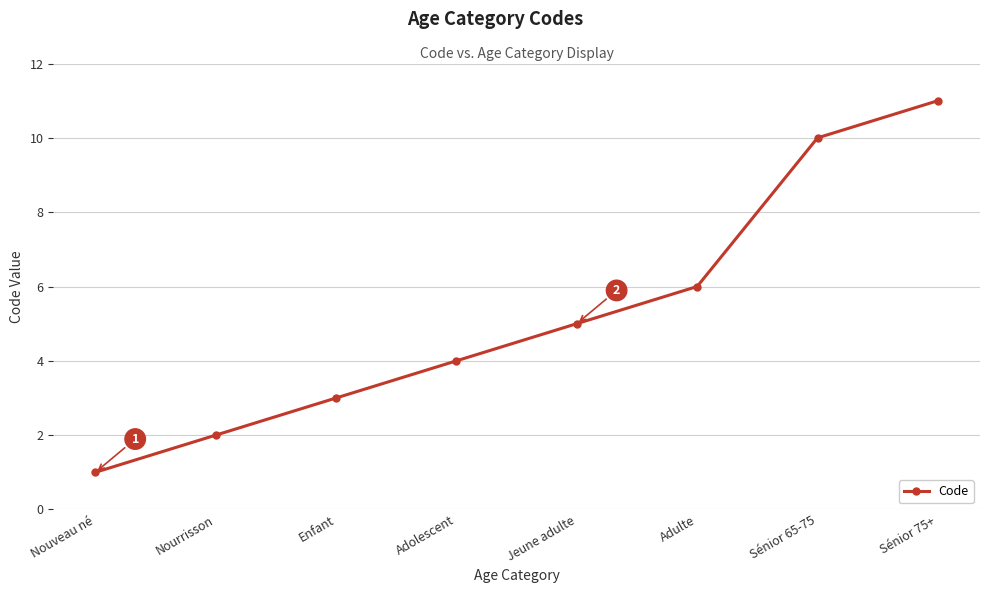

What is the change in value from Nouveau né to Sénior 75+?

+10